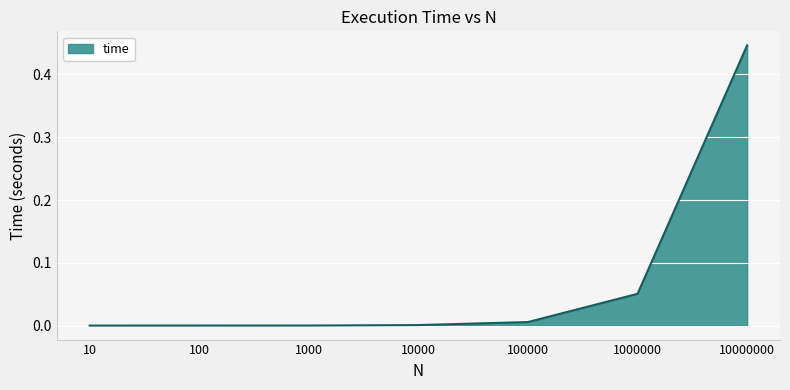

The chart shows a value of 0.1 at 10000000. True or false?

False